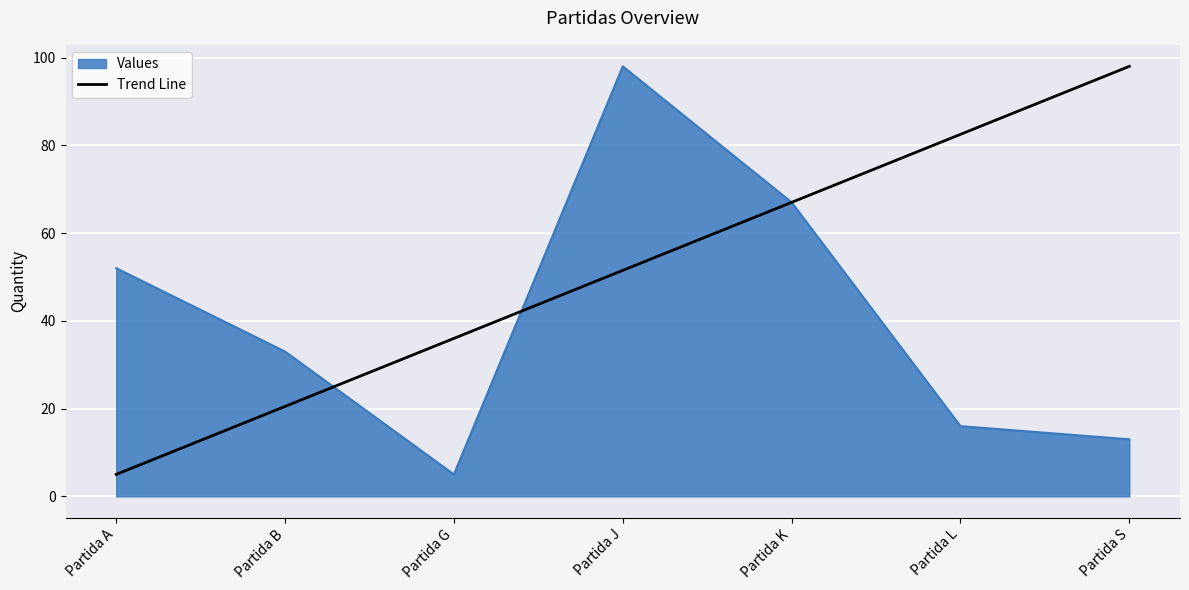

What is the spread (max minus min) of values at Partida G?

31.0